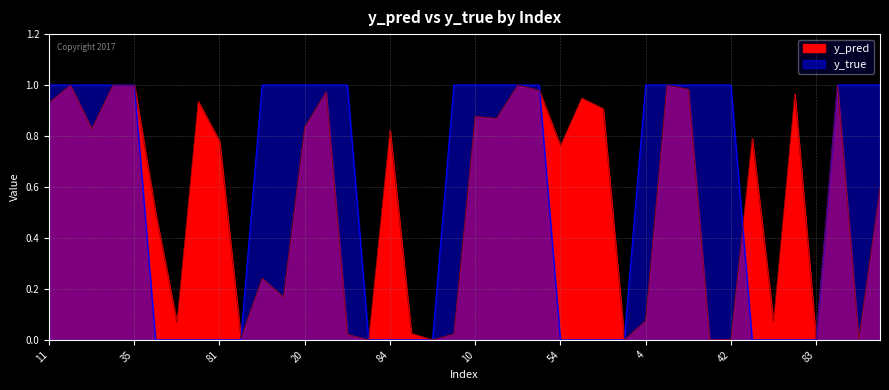

How many intersections are there between y_pred and y_true?

8